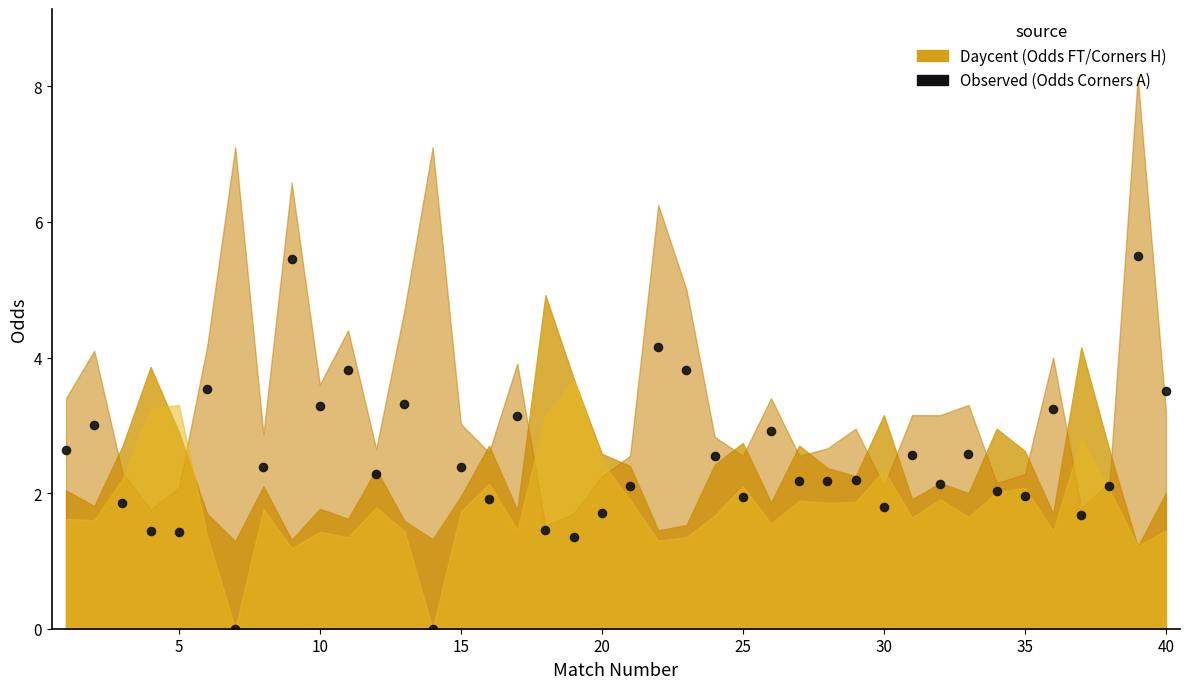

What is the range of X values (max minus min)?

39.0